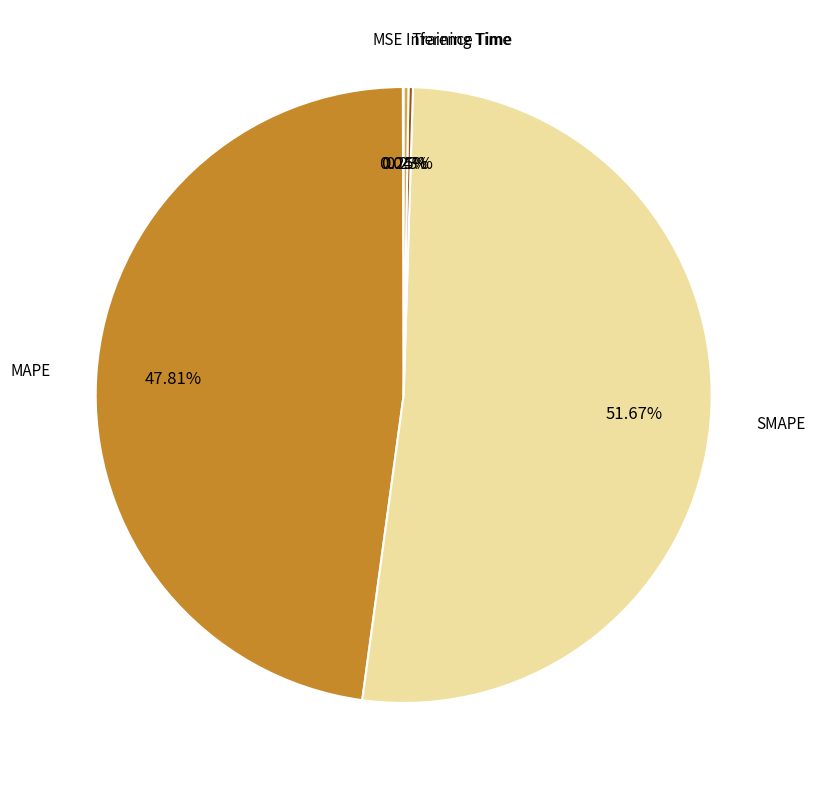

To the nearest percent, what portion does SMAPE represent?

52%